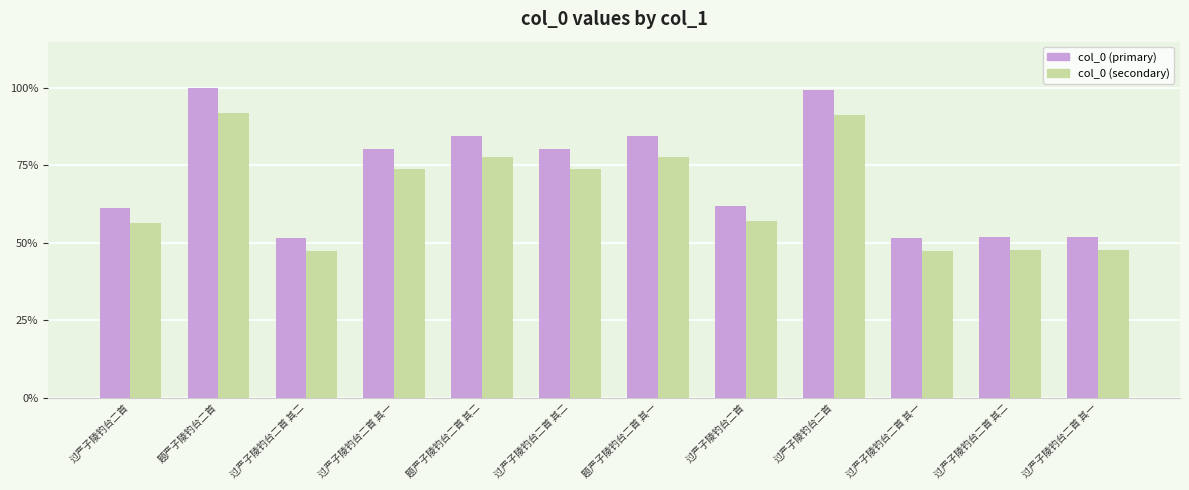

Which category has the highest value in the col_0 (secondary) series?

题严子陵钓台二首